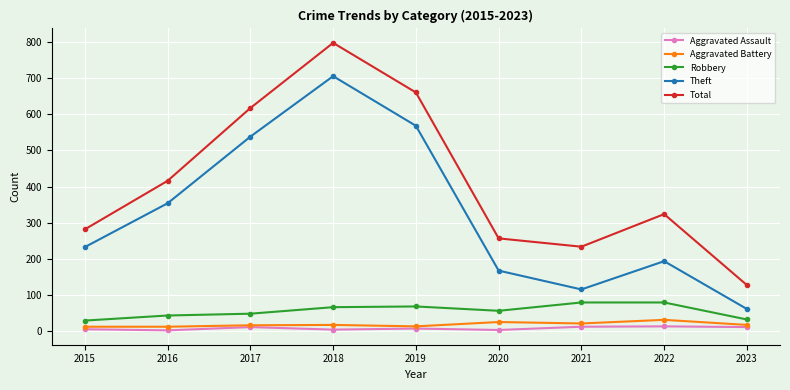

The value of Total at 2015 is 282. True or false?

True